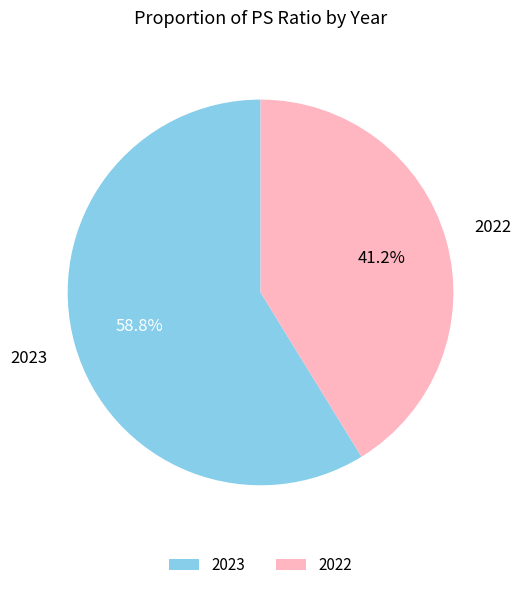

Which category has the smallest portion of the pie?

2022